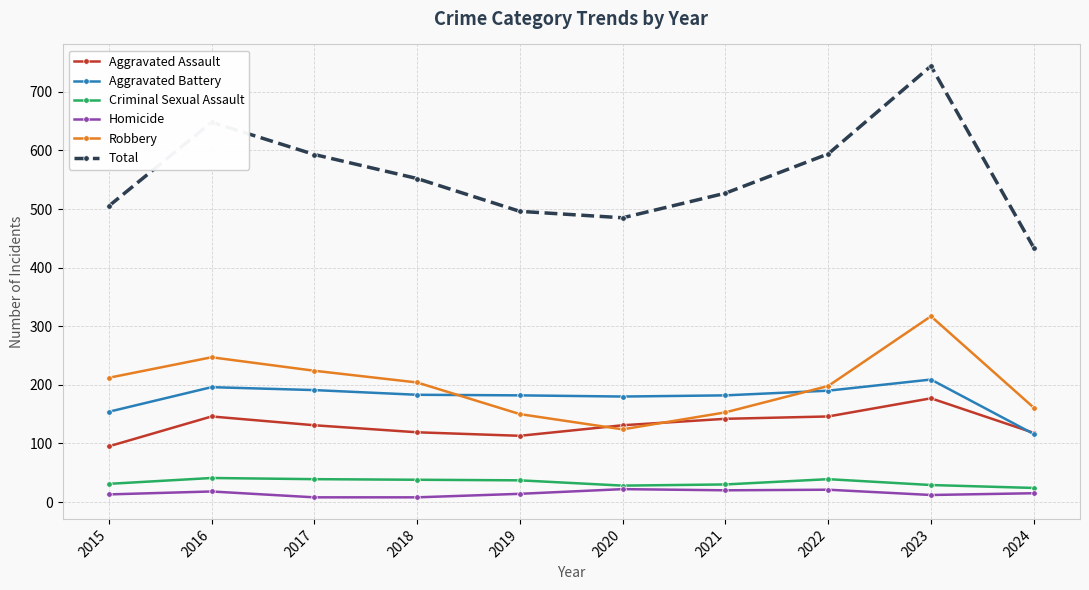

How many lines are shown in the chart?

6